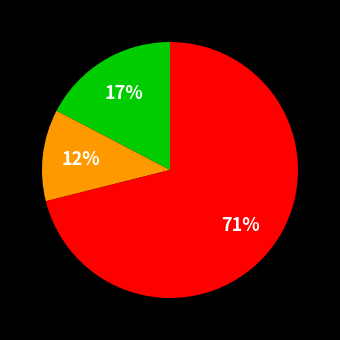

To the nearest percent, what is the difference between the largest and smallest slice percentages?

59%